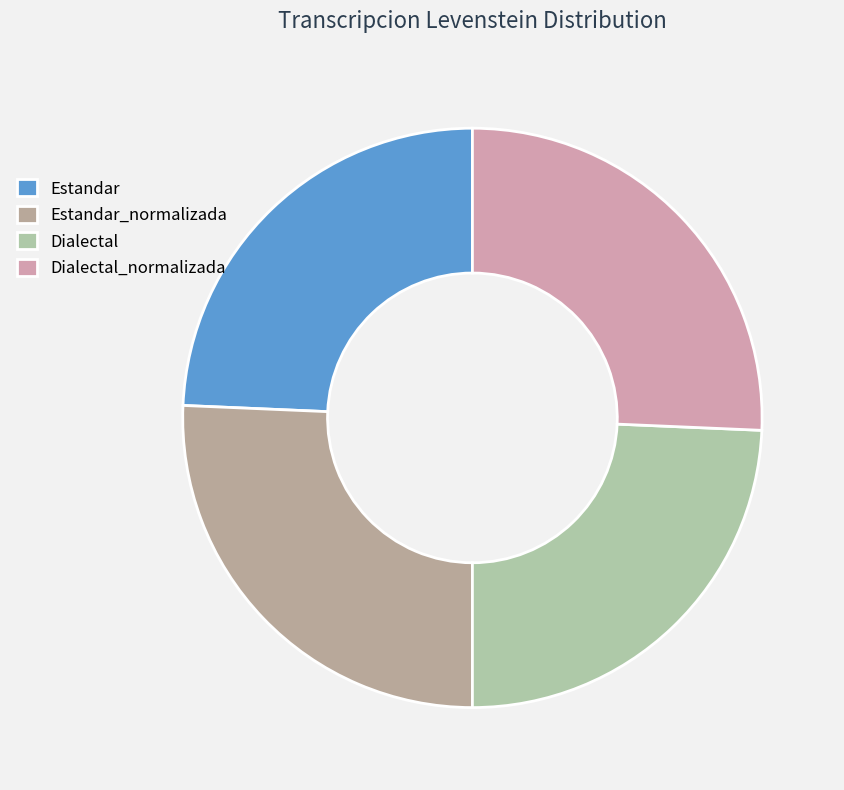

Count the number of slices in the pie.

4